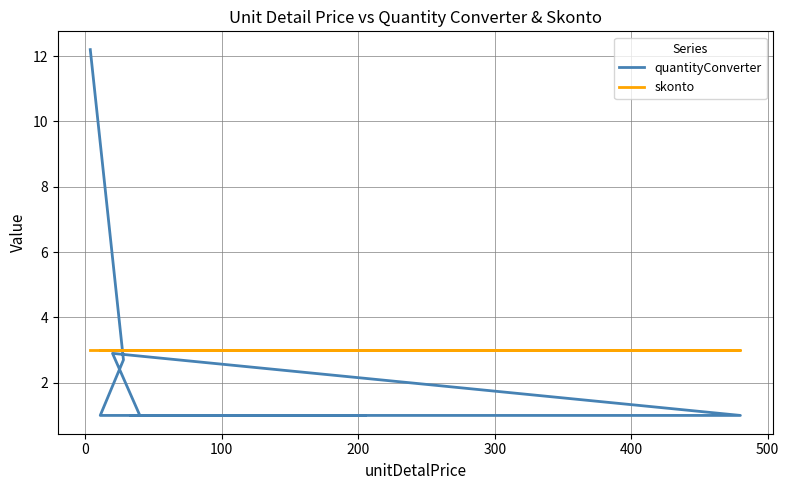

What are all the series names shown in the legend?

quantityConverter, skonto